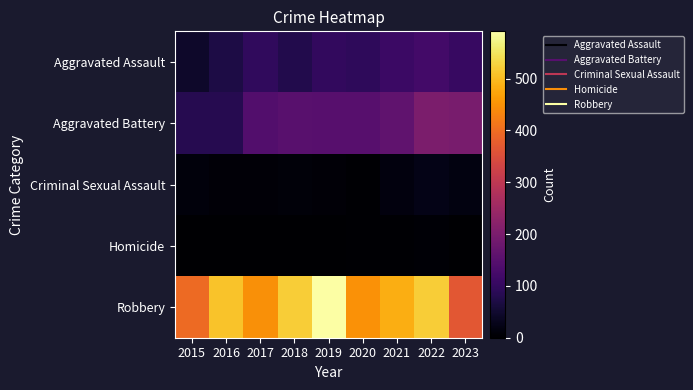

Reading left to right, transcribe all the data shown in this chart.

Aggravated Assault: 2015=46	2016=71	2017=95	2018=77	2019=98	2020=94	2021=110	2022=121	2023=104
Aggravated Battery: 2015=82	2016=82	2017=142	2018=152	2019=148	2020=150	2021=163	2022=202	2023=197
Criminal Sexual Assault: 2015=12	2016=8	2017=8	2018=11	2019=8	2020=3	2021=14	2022=24	2023=17
Homicide: 2015=0	2016=1	2017=1	2018=1	2019=2	2020=3	2021=4	2022=5	2023=2
Robbery: 2015=395	2016=510	2017=446	2018=520	2019=591	2020=450	2021=484	2022=521	2023=365